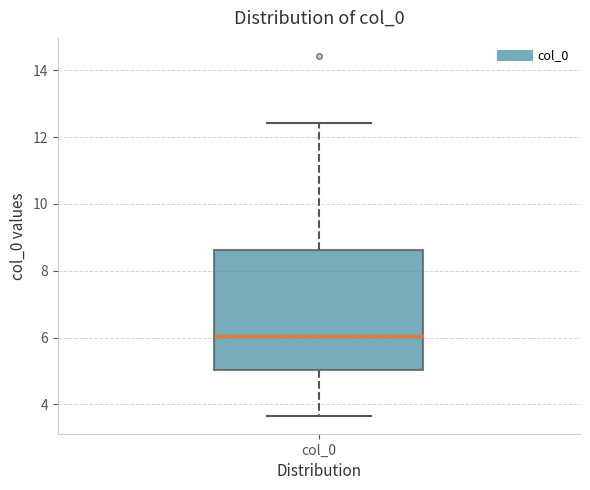

Read this box plot against the y-axis: the position of the median line, the range covered by the box, and the ends of both whiskers. The values are not printed on the chart, so give them approximately, as read against the axis.

median 6.0, box 5.0 to 8.6, whiskers 3.6 to 12.4